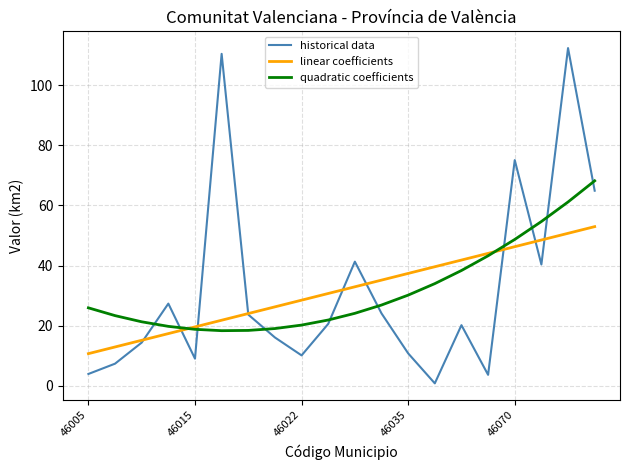

What is the difference between the second highest and second lowest values in the quadratic coefficients series?

42.8